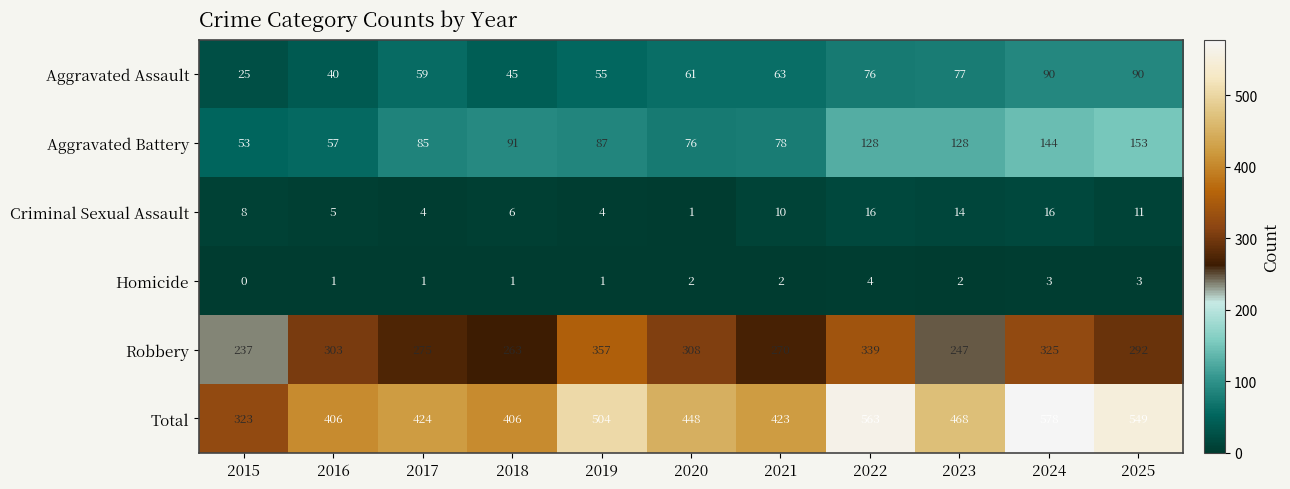

Where does the Total series first go above 448?

2019